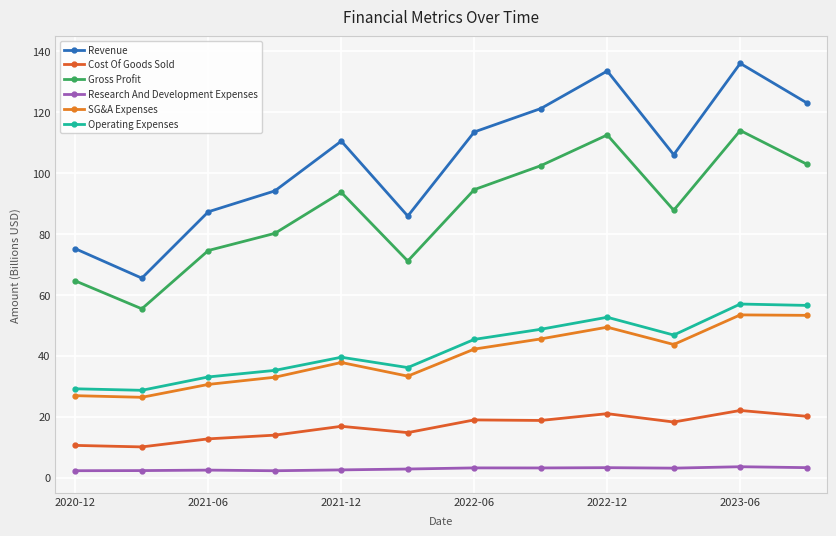

True or false: SG&A Expenses and Cost Of Goods Sold cross at least once.

False